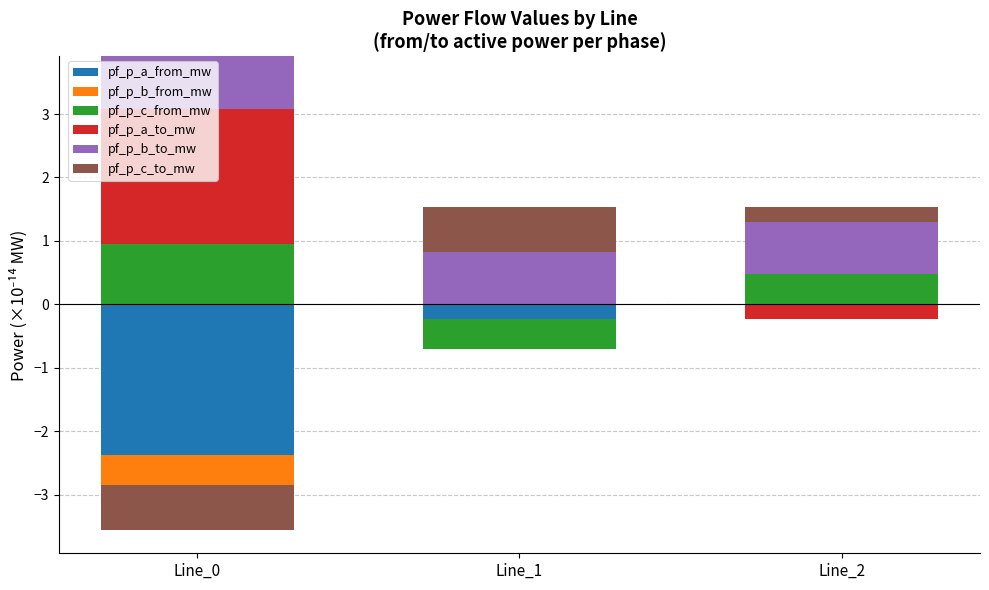

At which category is the sum across all series the highest?

Line_0